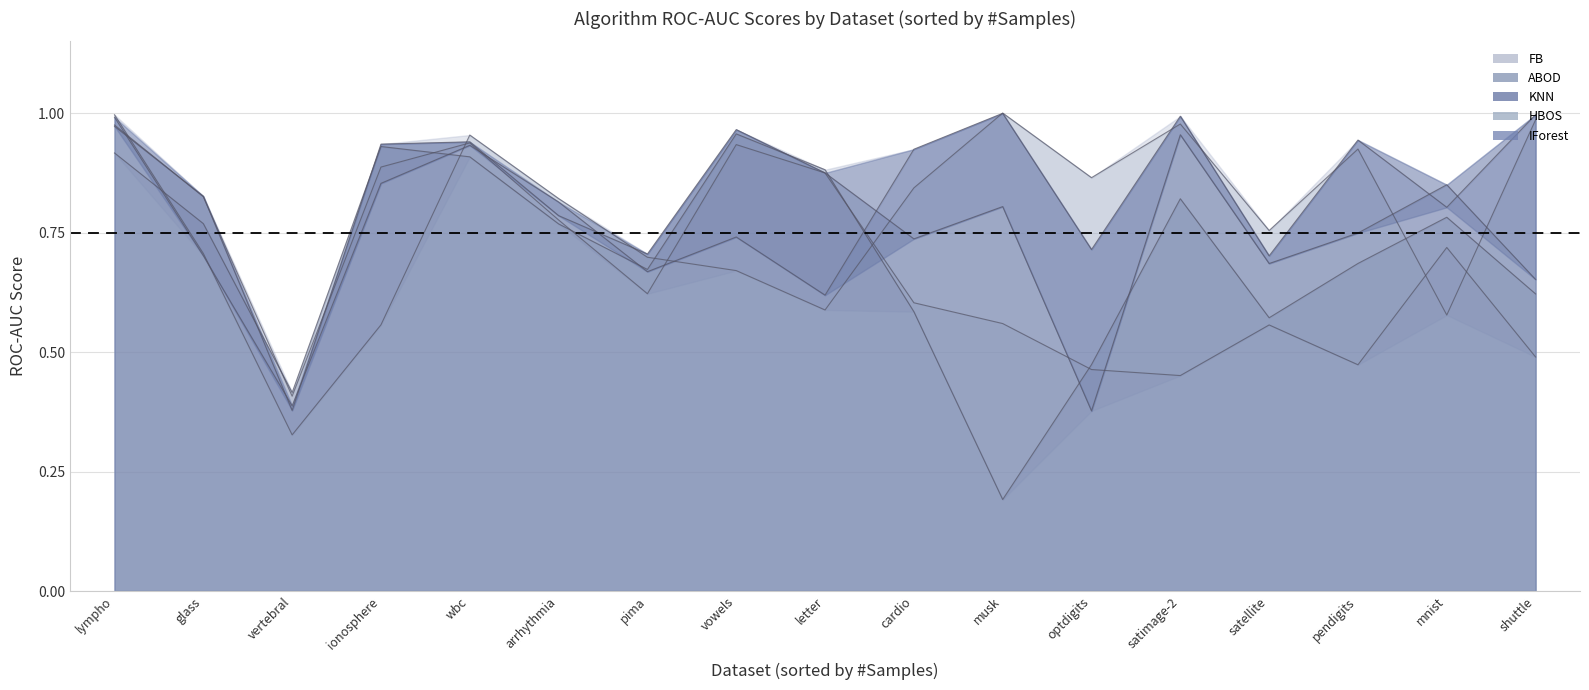

True or false: ABOD and IForest cross at least once.

True